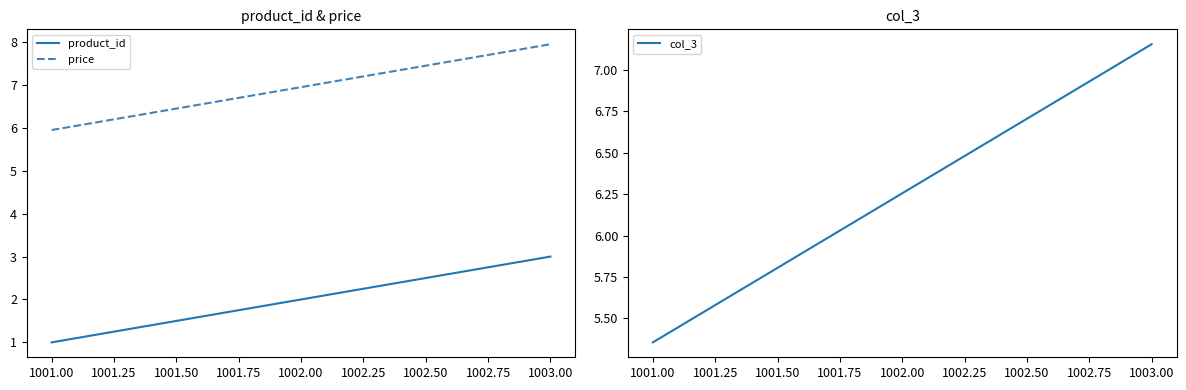

Is this an area chart (filled region under the line)?

No